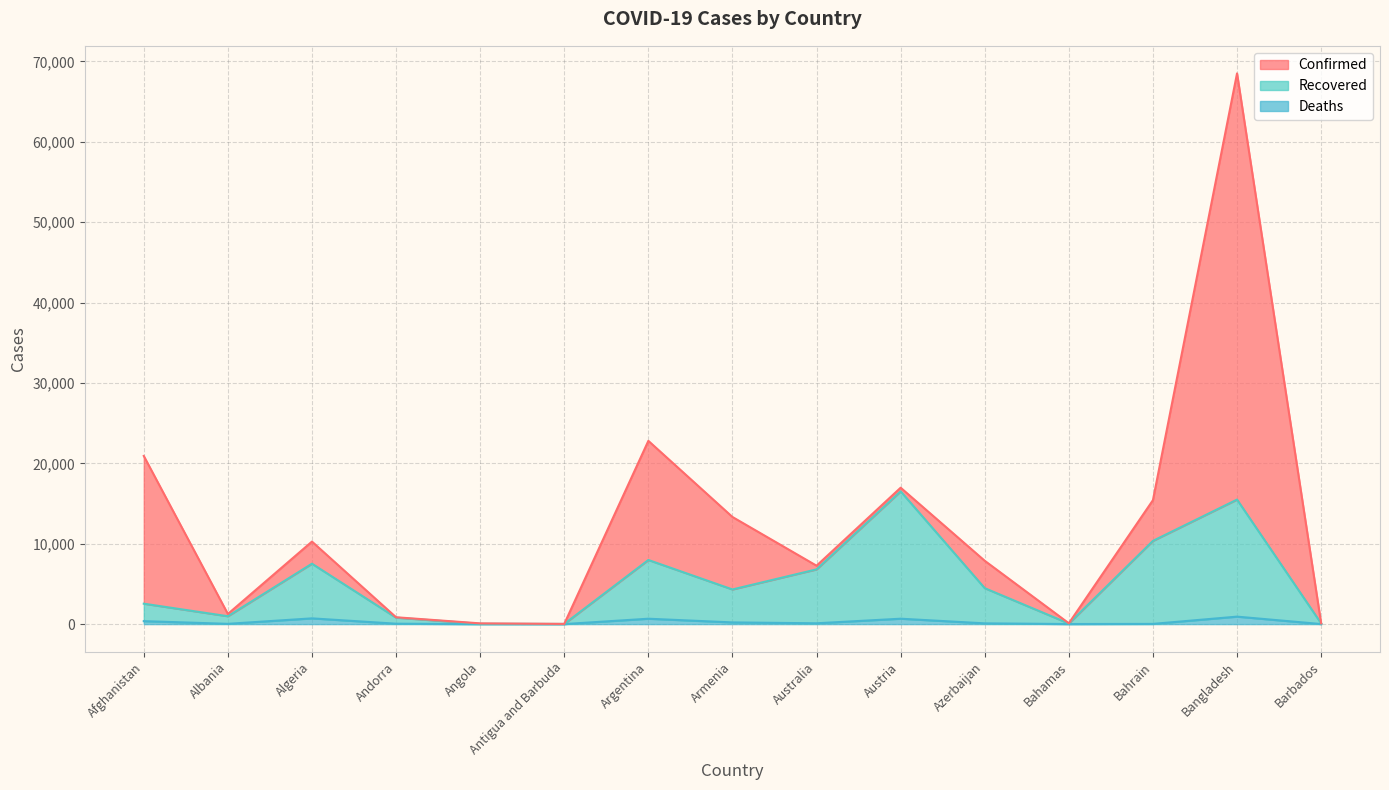

Rank the series by their maximum value, from lowest to highest.

Deaths, Recovered, Confirmed